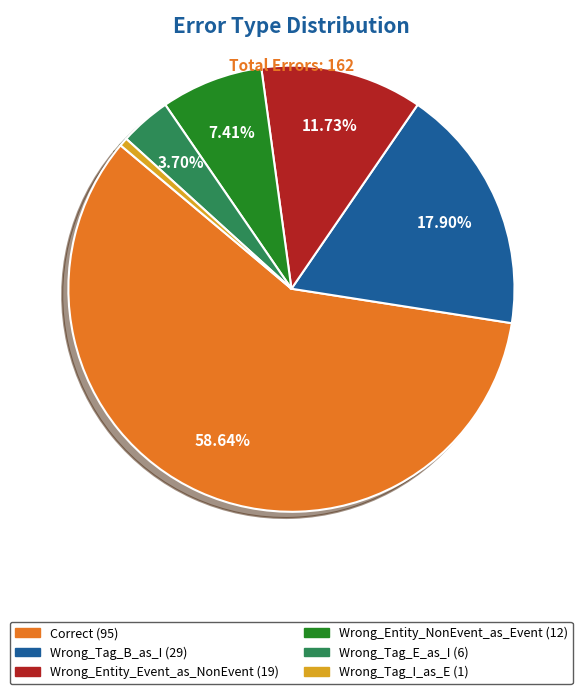

Which has a higher value, Correct or Wrong_Tag_I_as_E?

Correct